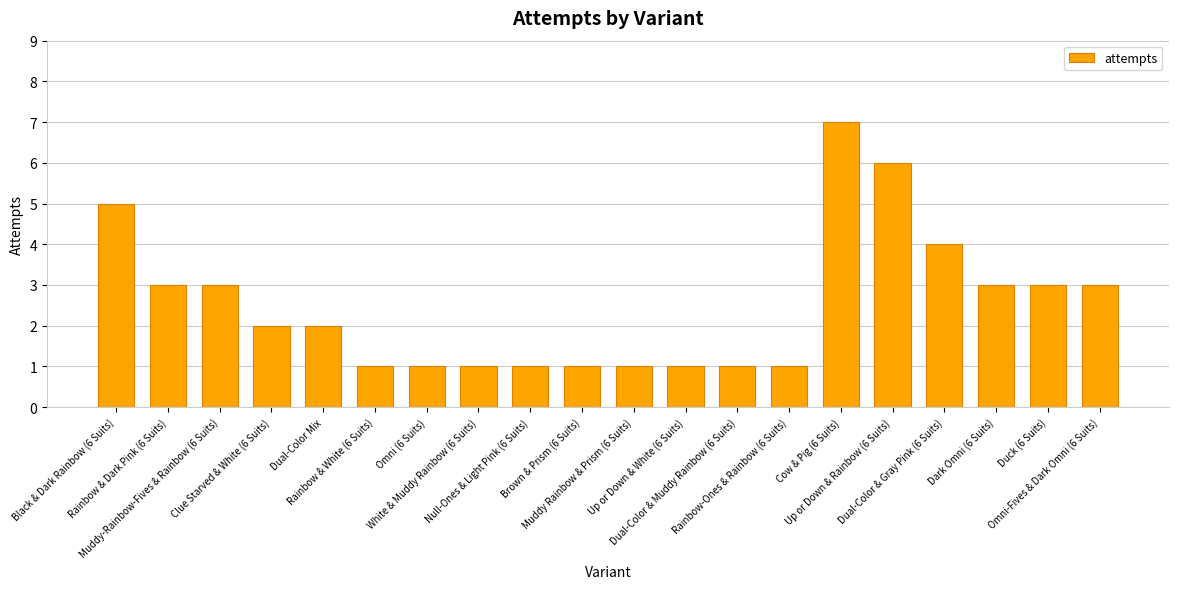

Count the values in the range 1 to 3.

16